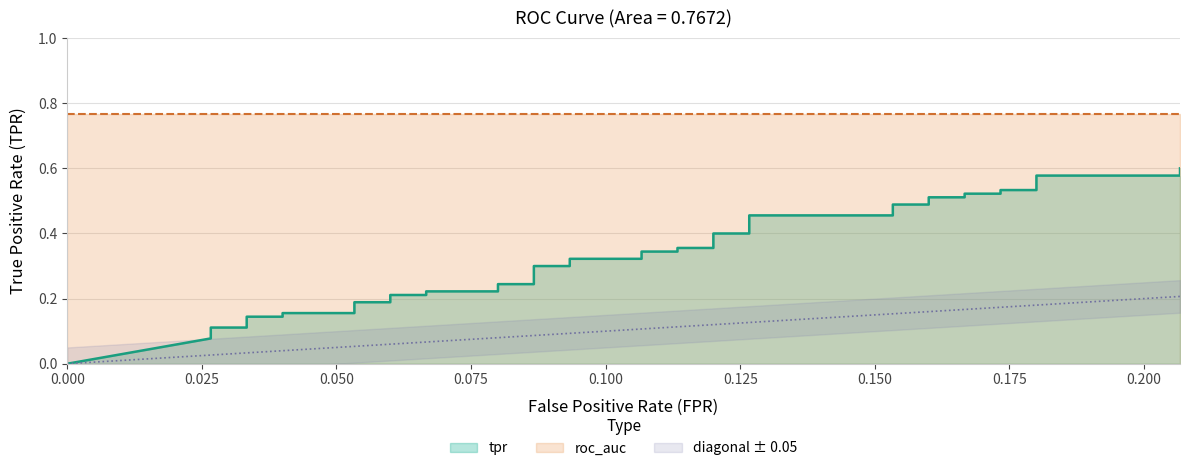

How many values are above zero?

39